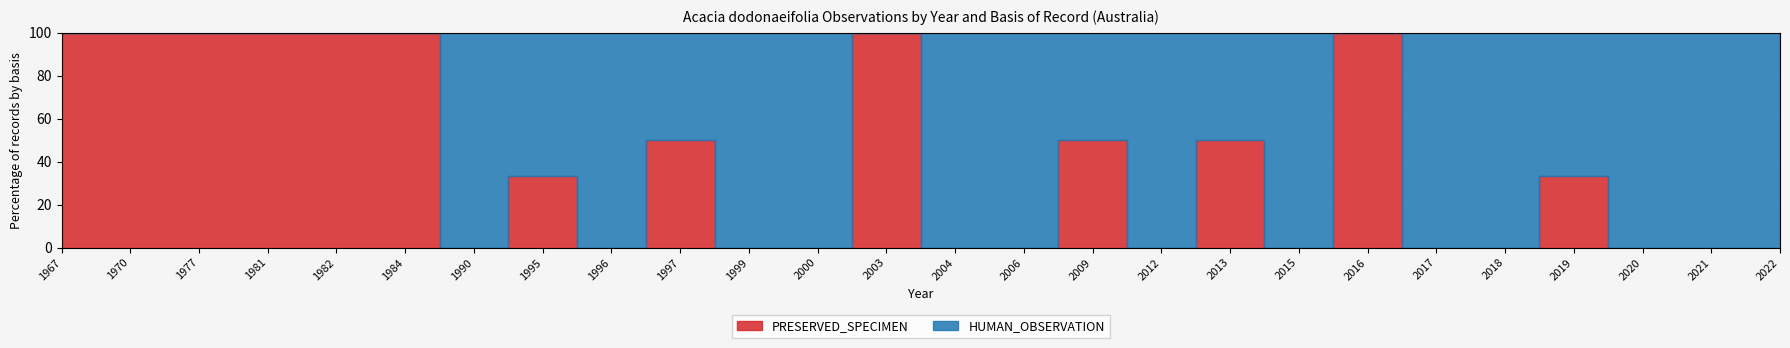

True or false: HUMAN_OBSERVATION and PRESERVED_SPECIMEN intersect in this chart.

True